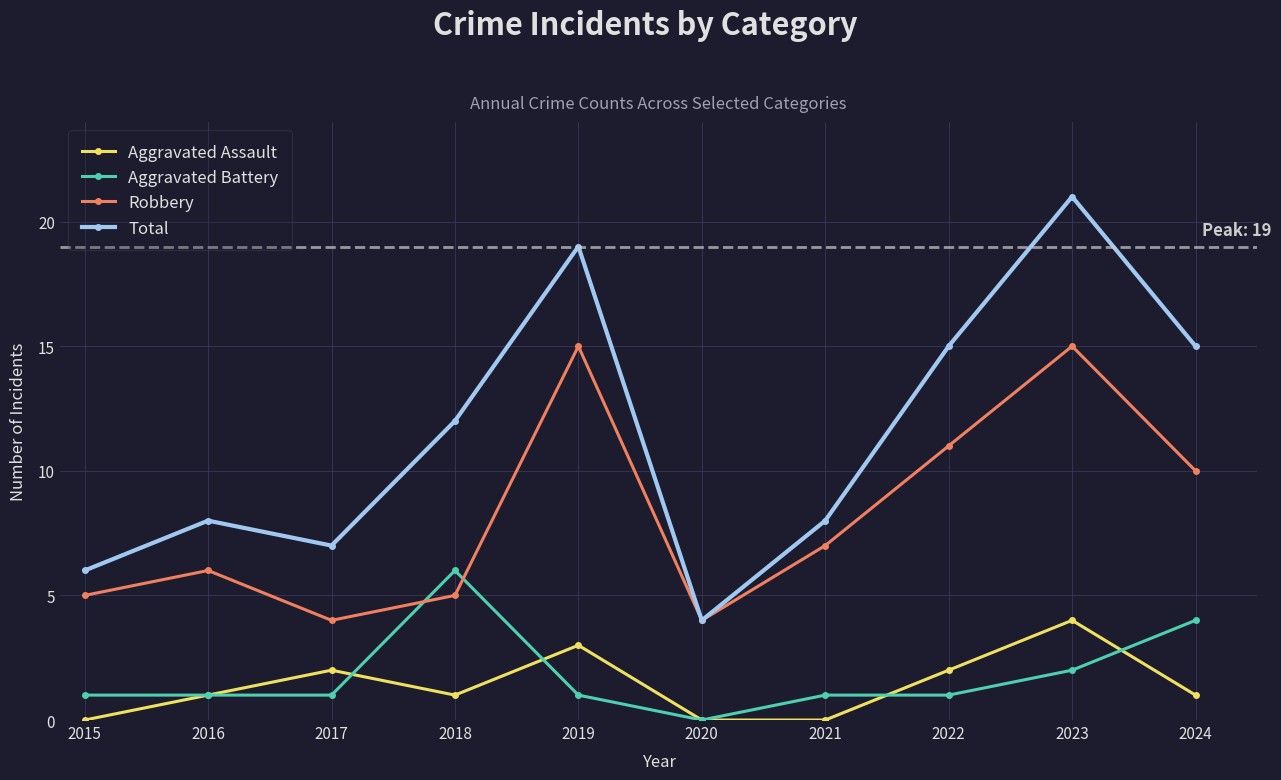

List the series in order of their peak value, lowest first.

Aggravated Assault, Aggravated Battery, Robbery, Total